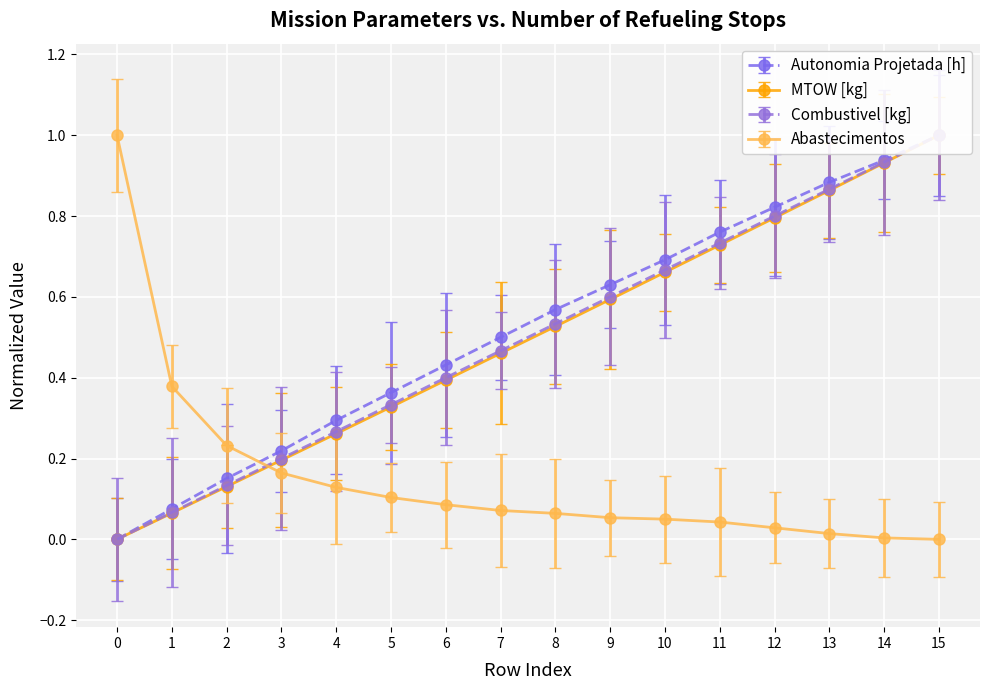

Is the value of Abastecimentos at 8 greater than the value of Autonomia Projetada [h] at 11?

No